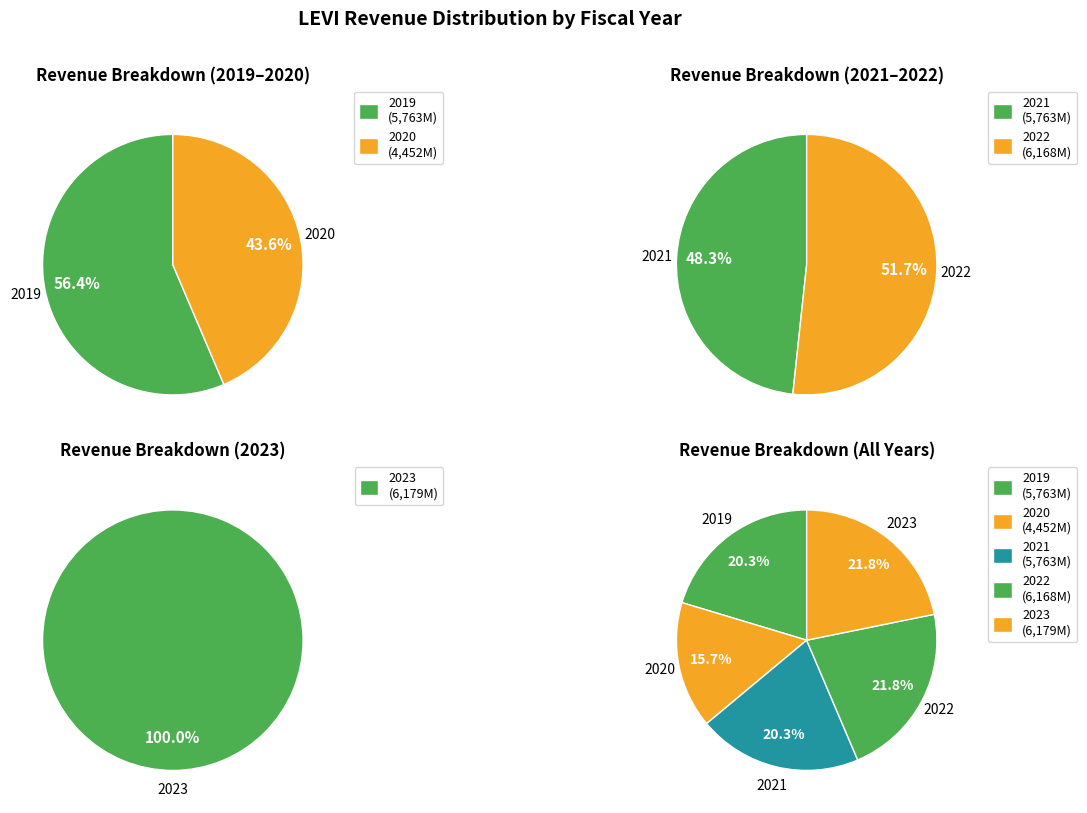

To the nearest percent, what is the difference between the largest and smallest slice percentages?

6%